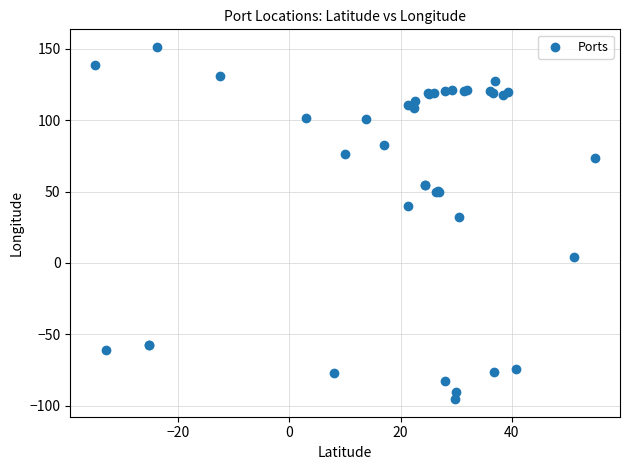

What Y value in the scatter plot is closest to 27?

32.3